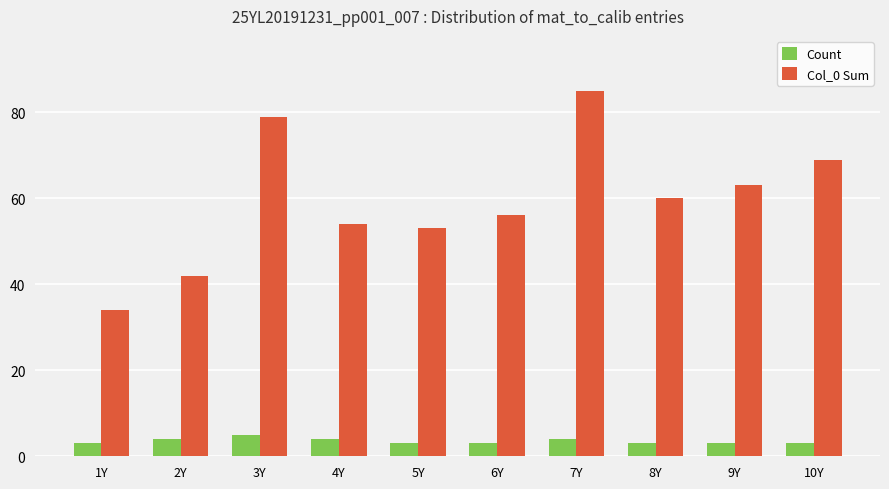

The value of Count at 5Y is 3. True or false?

True